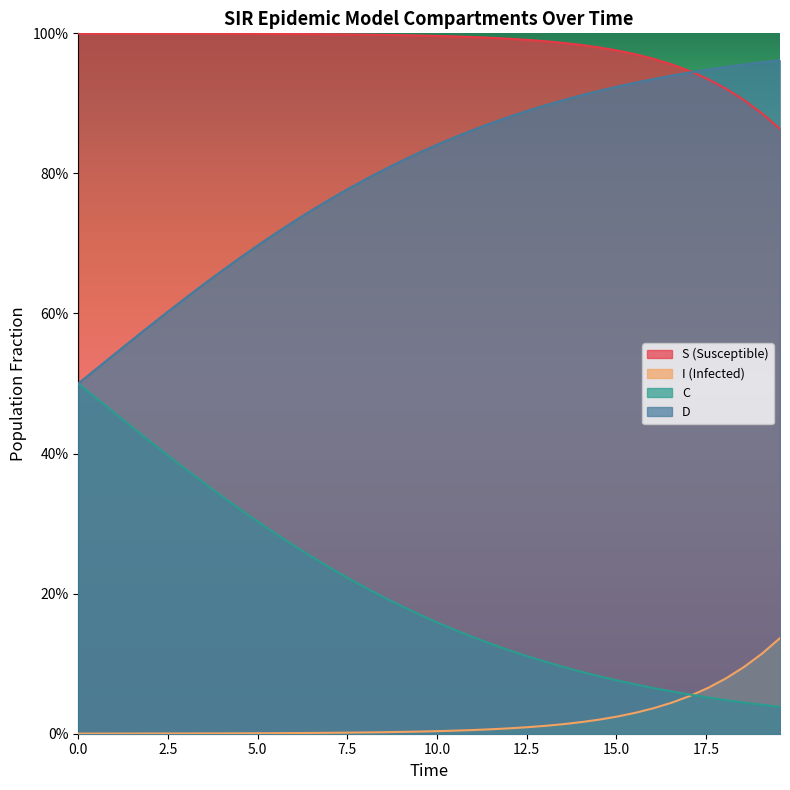

What is the sum of all C values?

8.1